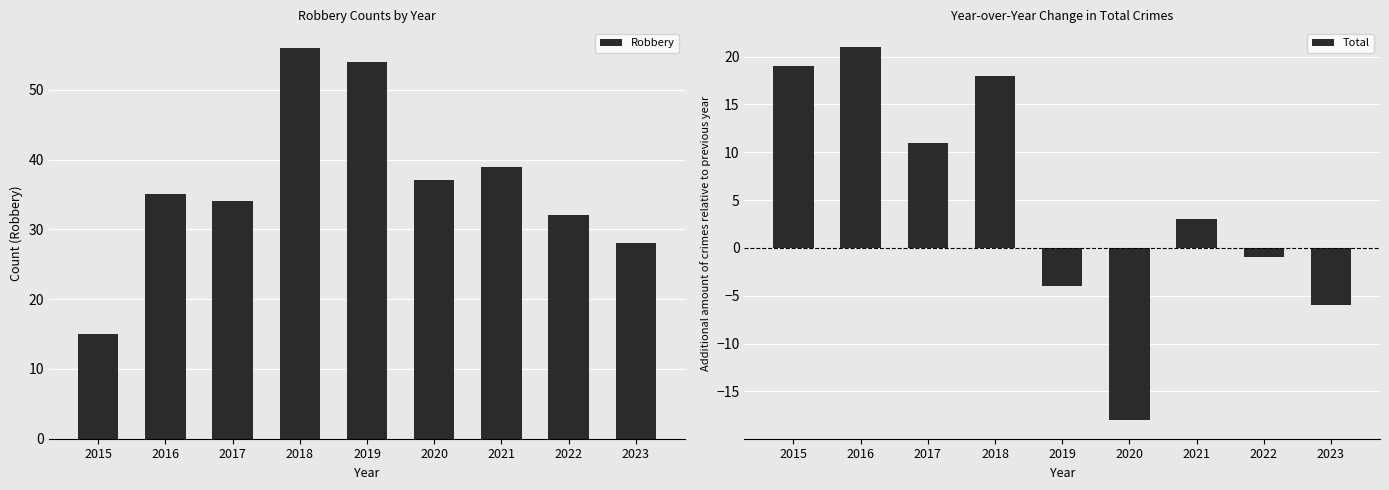

Which series changed the most between 2019 and 2020?

Robbery